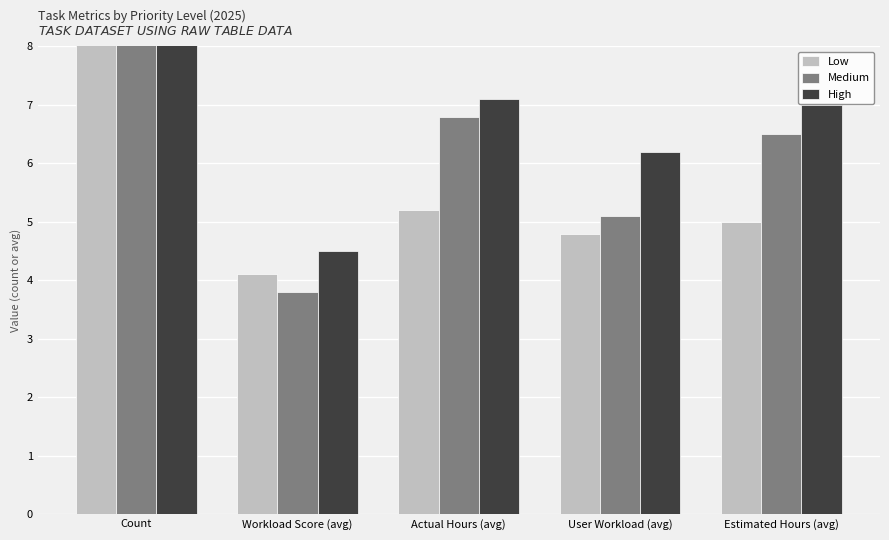

What is the total value across all series at Estimated Hours (avg)?

18.5